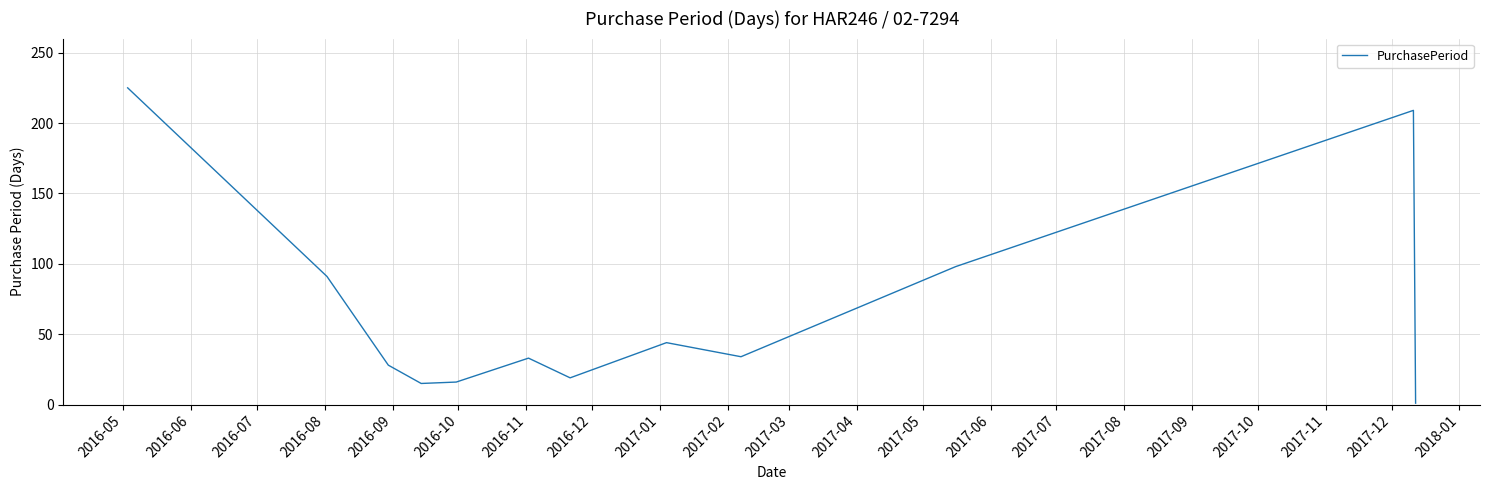

Does the chart display data point markers on the line(s)?

No